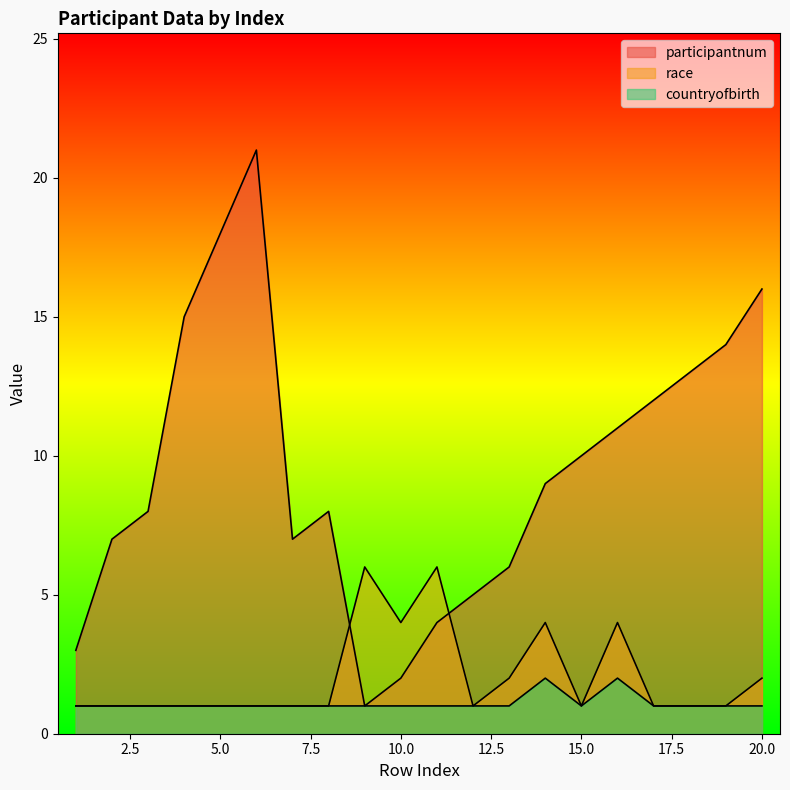

True or false: countryofbirth and race cross at least once.

False